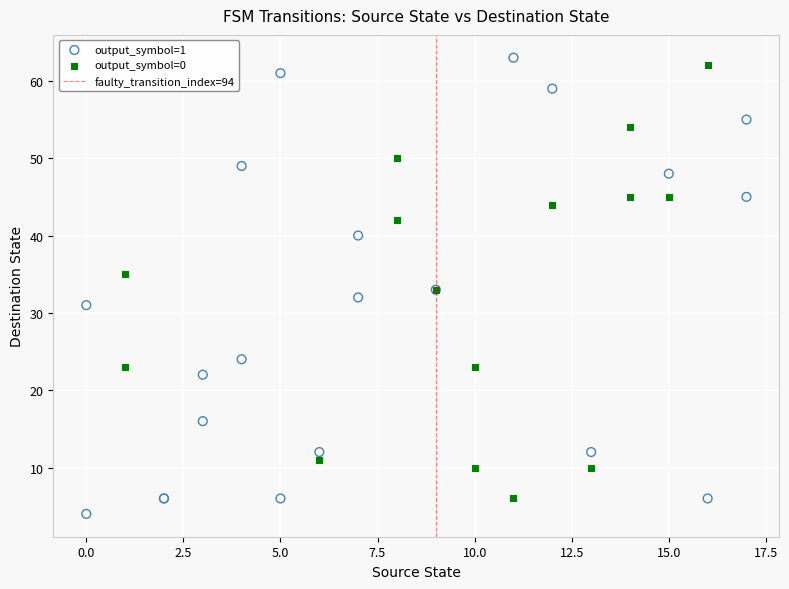

Which series has the widest spread of Y values?

output_symbol=1